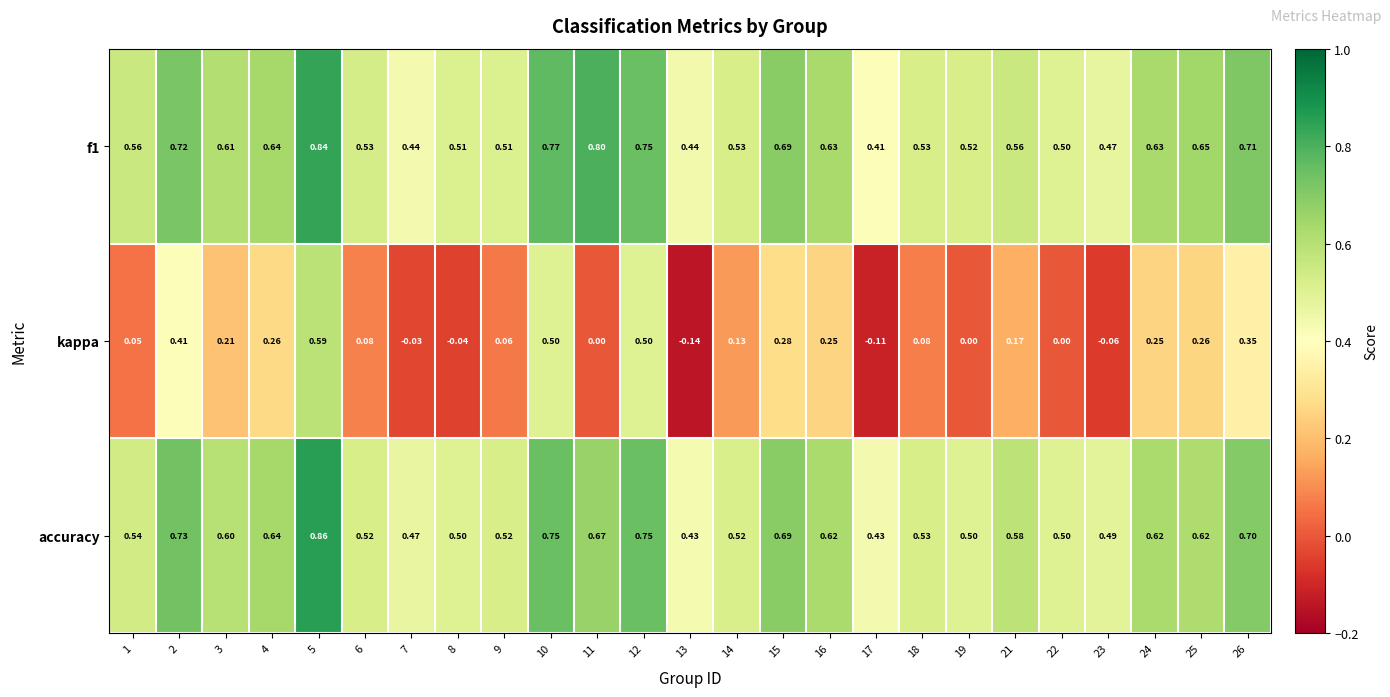

Which series changed the most between 3 and 24?

kappa